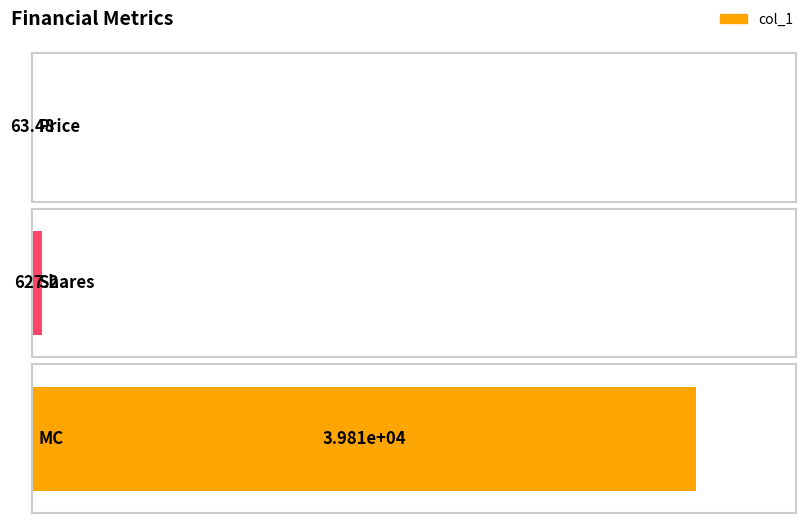

Does the chart contain stacked bars?

No